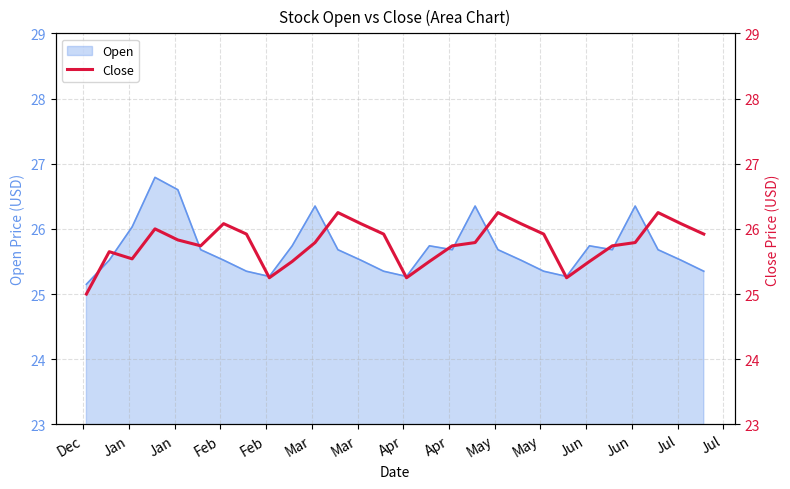

Which category has the lowest value across all series?

Dec